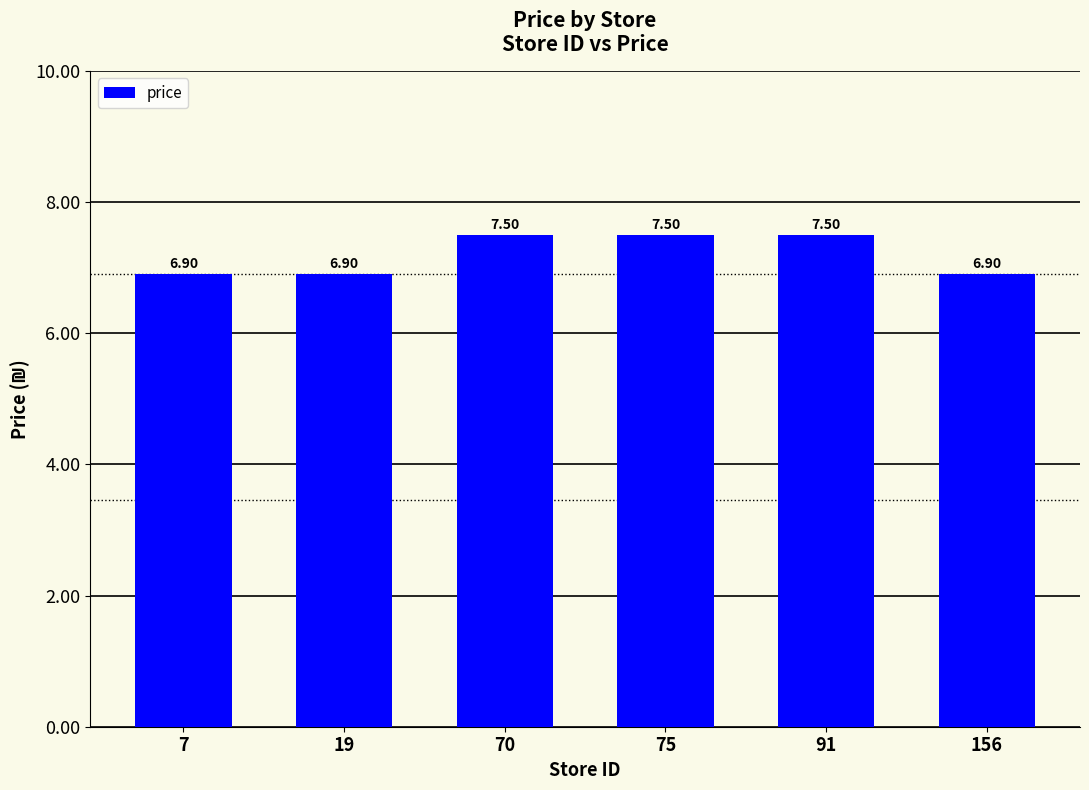

What is the difference between the maximum and minimum values?

0.6